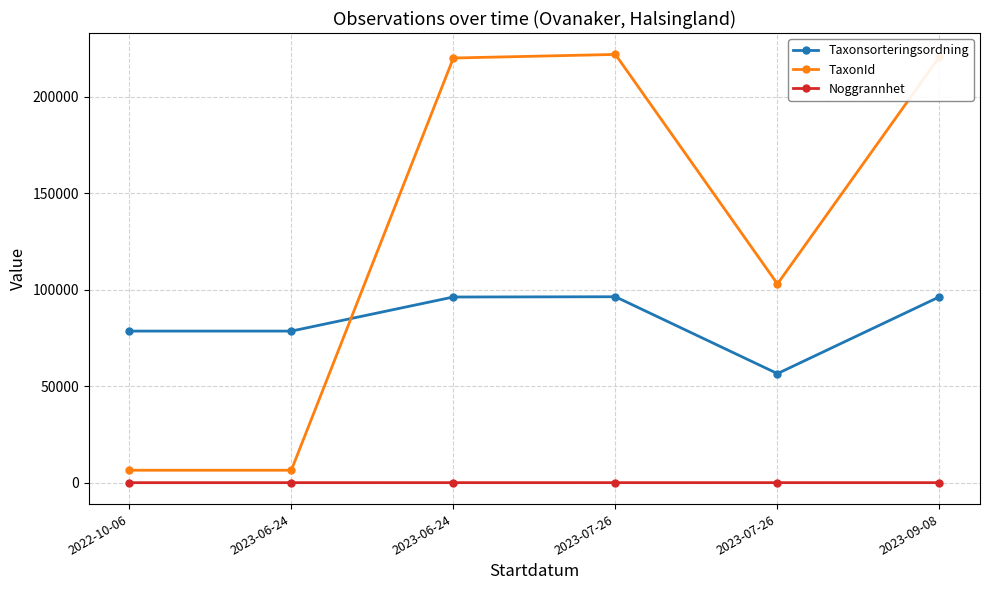

What is the minimum value for Taxonsorteringsordning?

56543